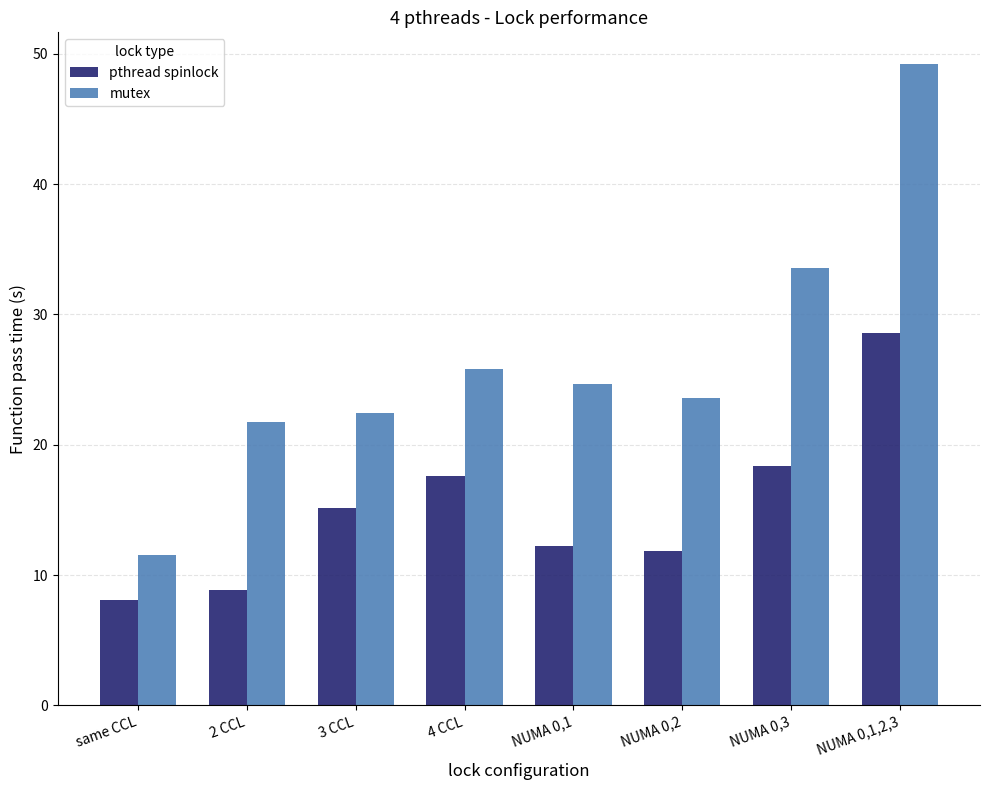

The value of mutex at NUMA 0,1 is 33.1. True or false?

False